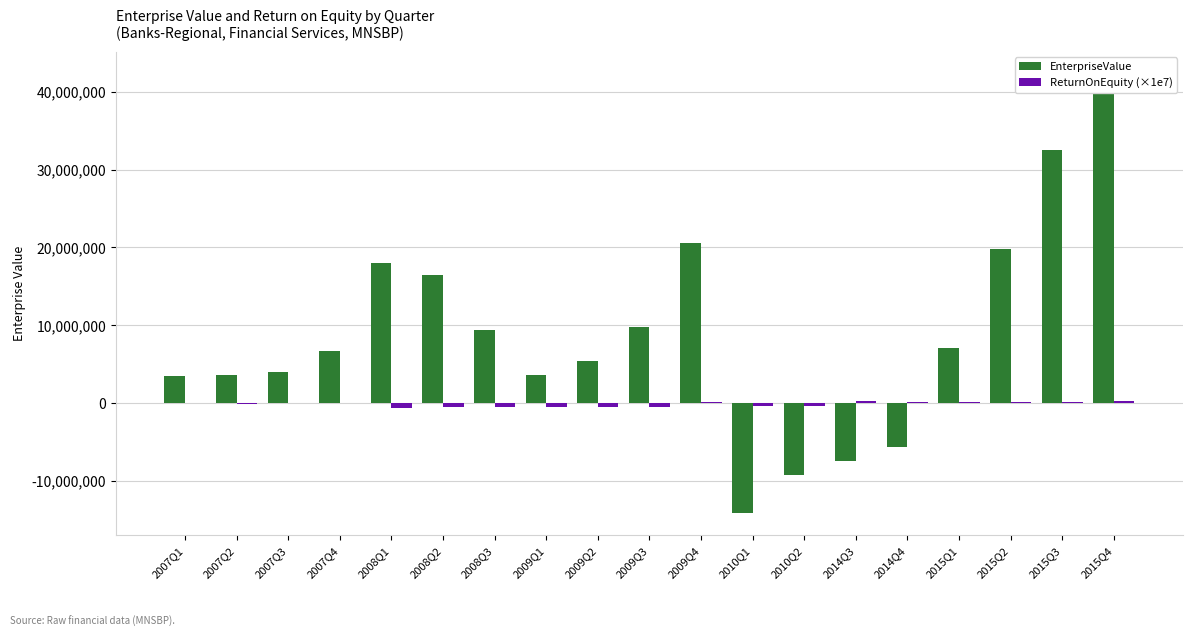

At how many categories does at least one series exceed -13229128?

19